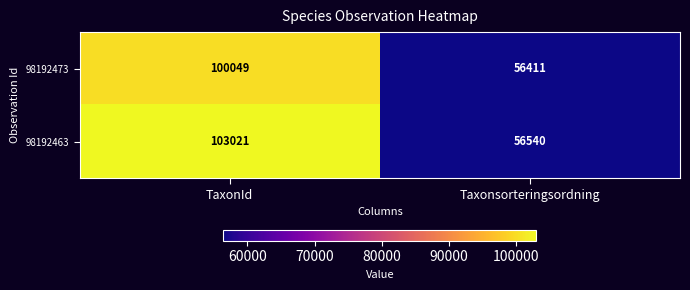

What value does the 98192473 series have at Taxonsorteringsordning, to the nearest 10?

56410